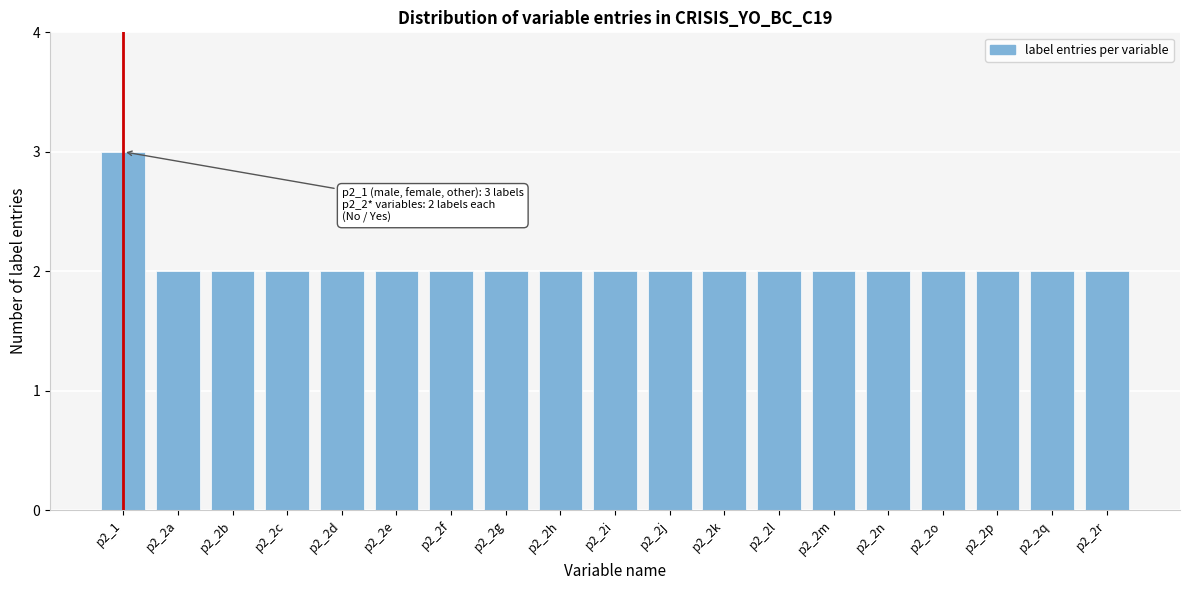

Reading right to left, transcribe all the data shown in this chart.

2	2	2	2	2	2	2	2	2	2	2	2	2	2	2	2	2	2	3